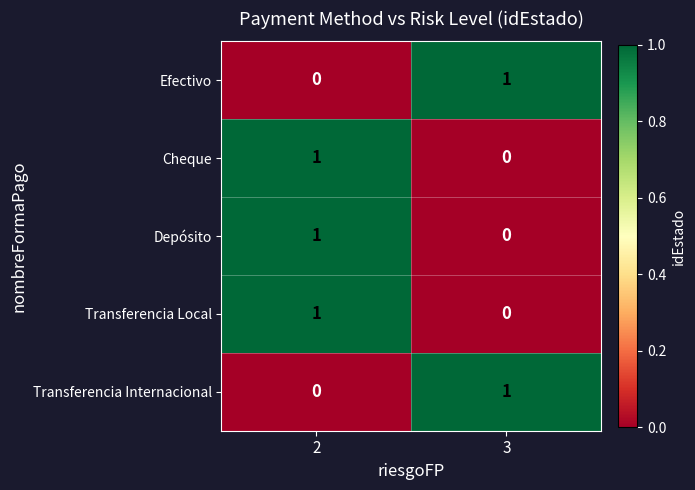

List the labels in order of Depósito value, largest first.

2, 3